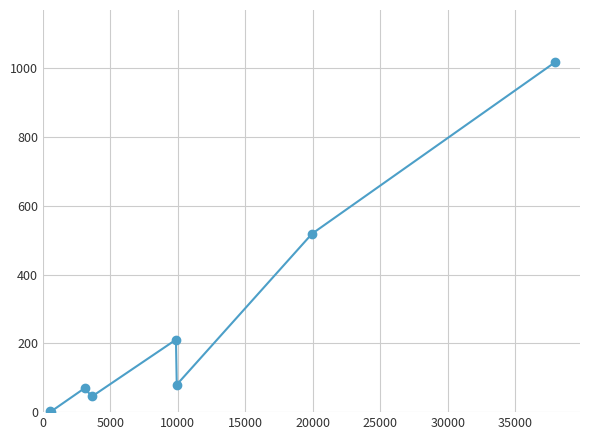

What is the greatest value displayed?

1017.0